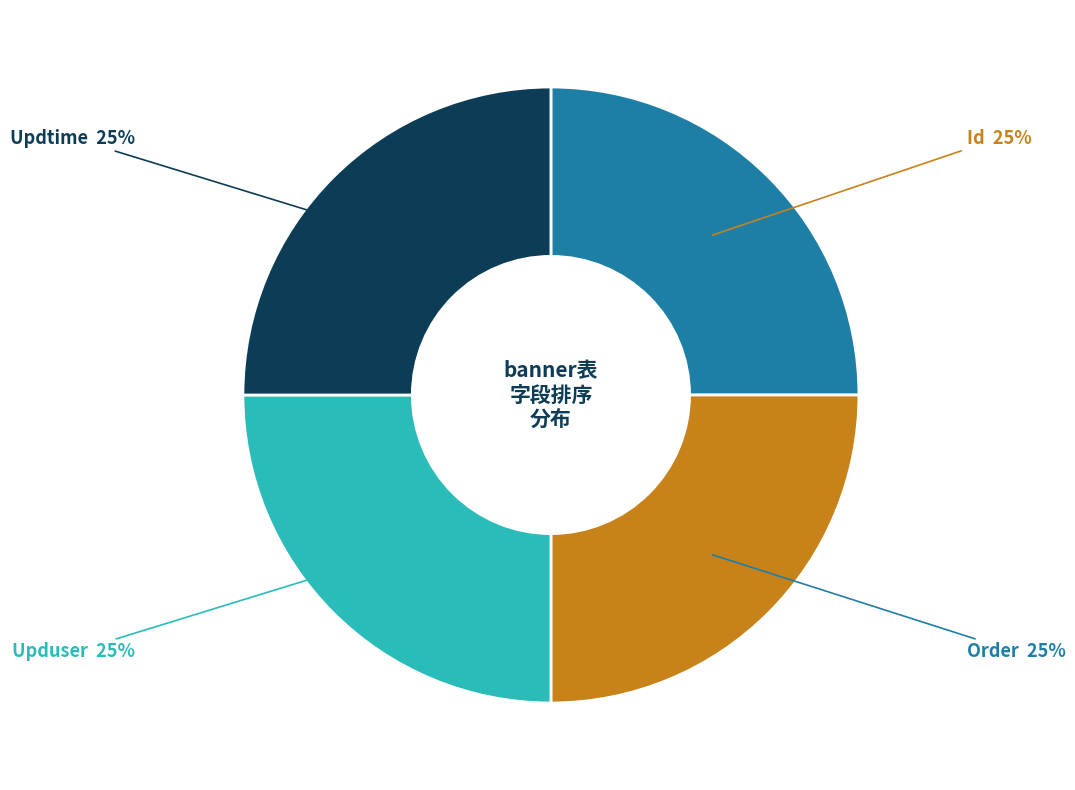

Approximately how many times larger is the value at Updtime compared to Id?

1.0